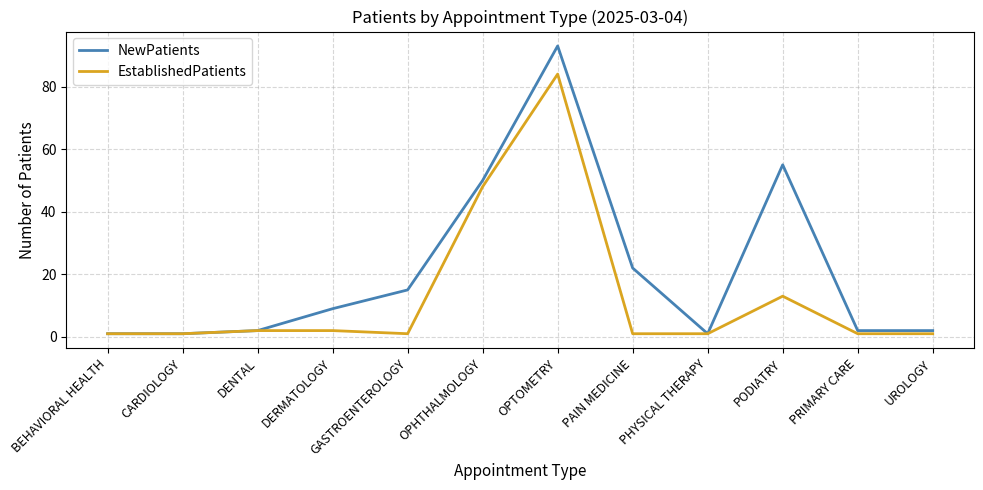

What is the spread (max minus min) of values at UROLOGY?

1